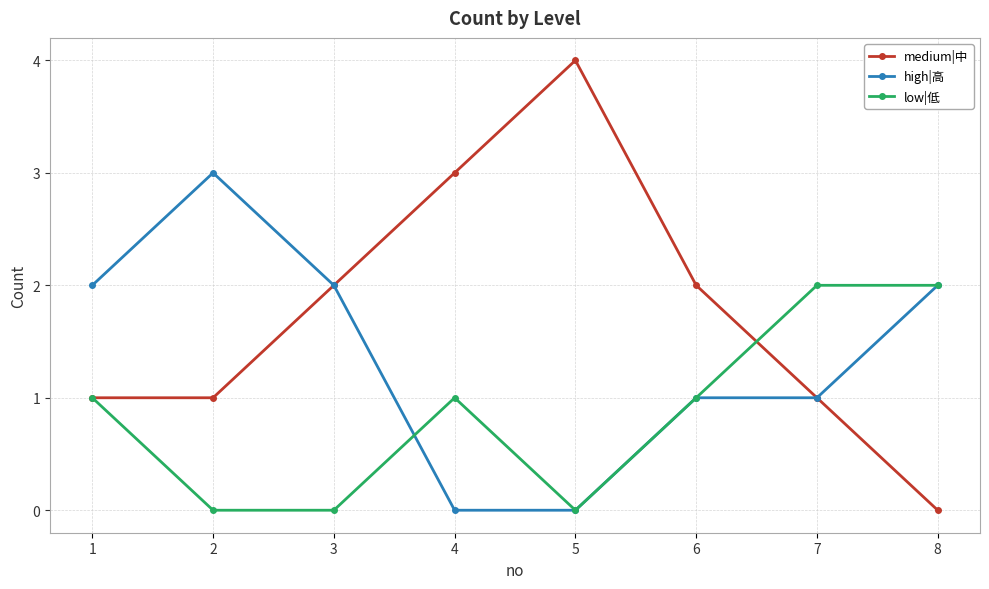

Which series has the widest spread of values?

medium|中